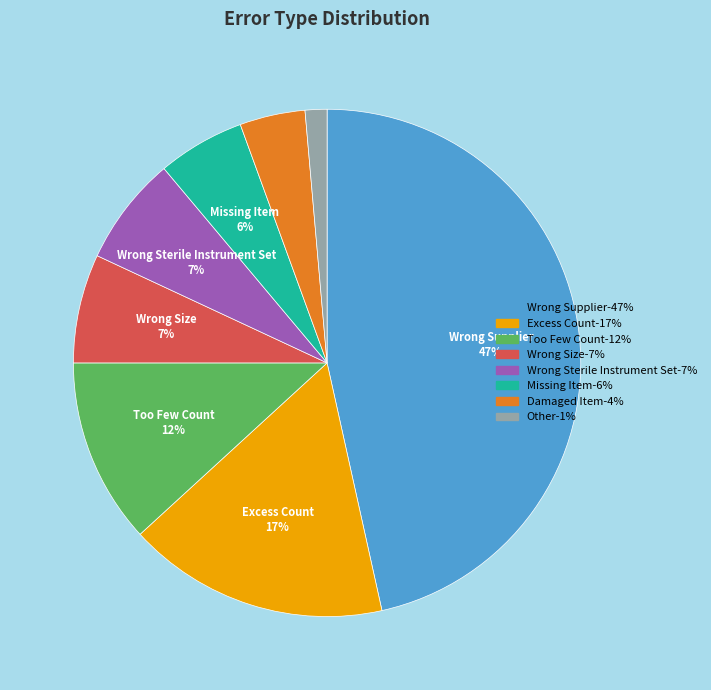

Is there a majority slice in this chart?

No